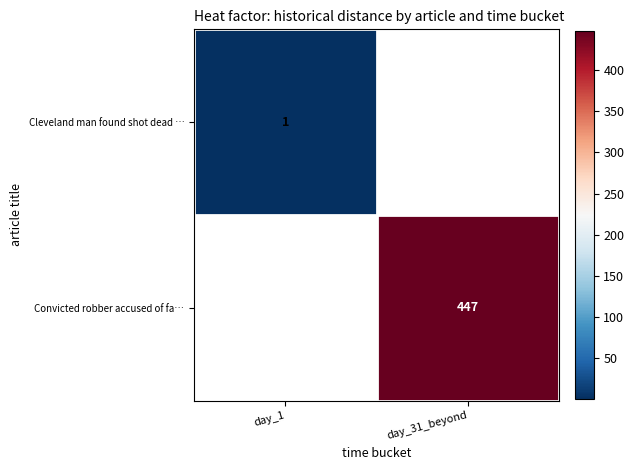

Which category has the lowest value across all series?

day_1